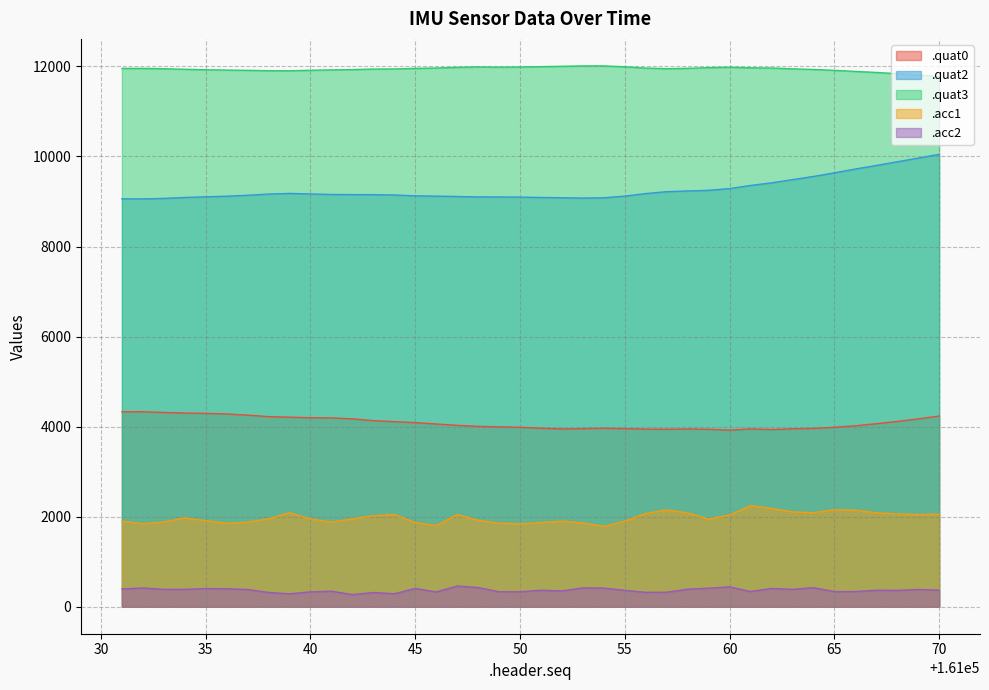

Does the chart have visible grid lines?

Yes